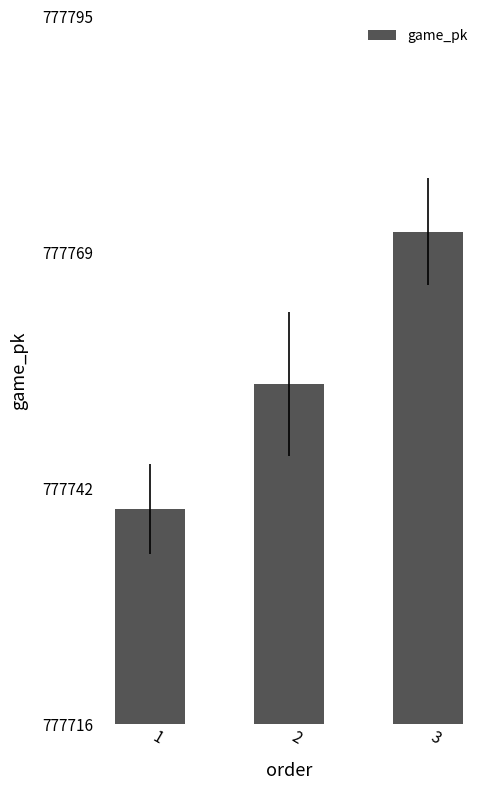

What is the approximate value at 1, to the nearest 5?

777740